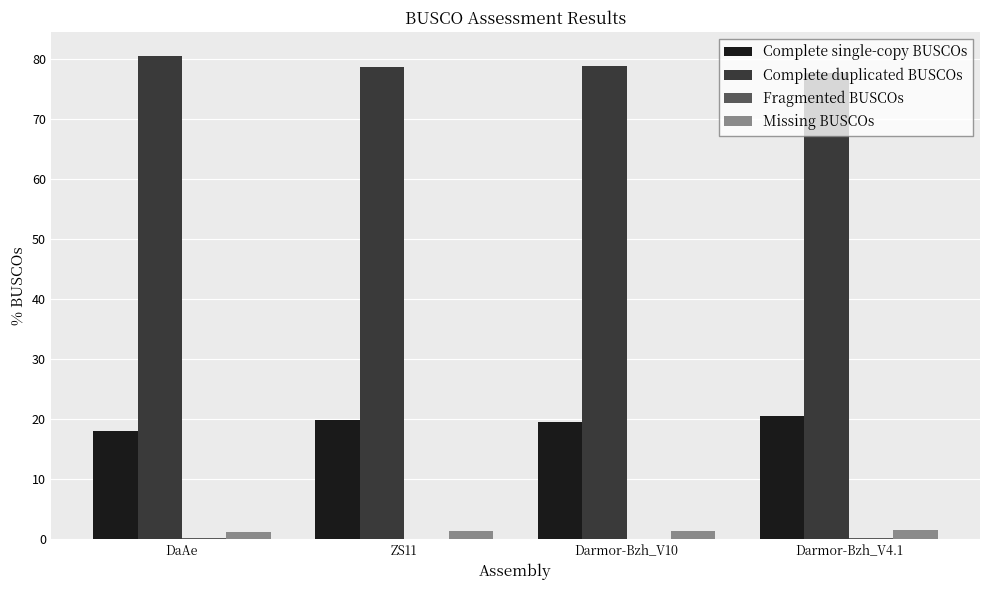

Which label corresponds to the largest value in the chart?

DaAe